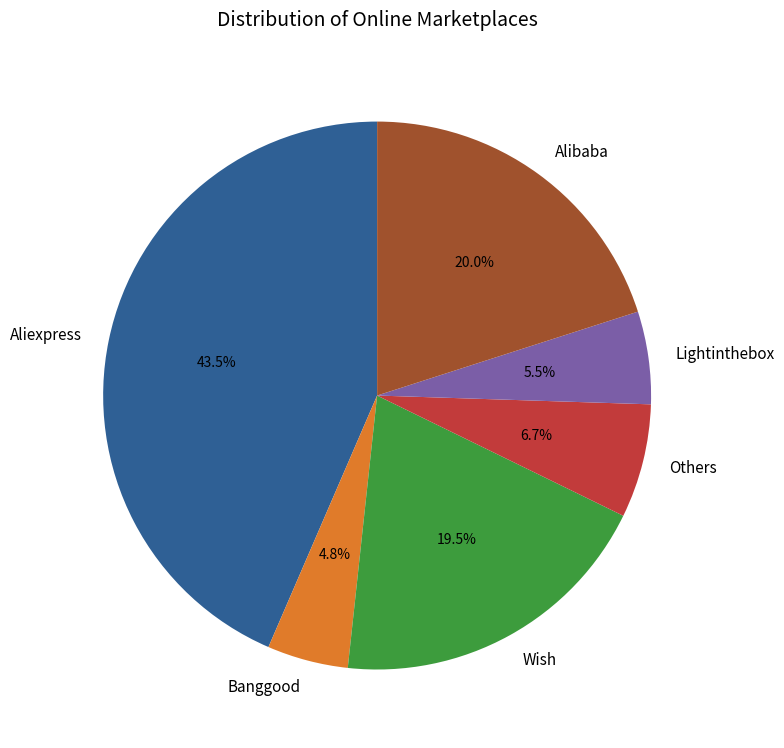

What percentage is the Banggood slice, to the nearest percent?

5%